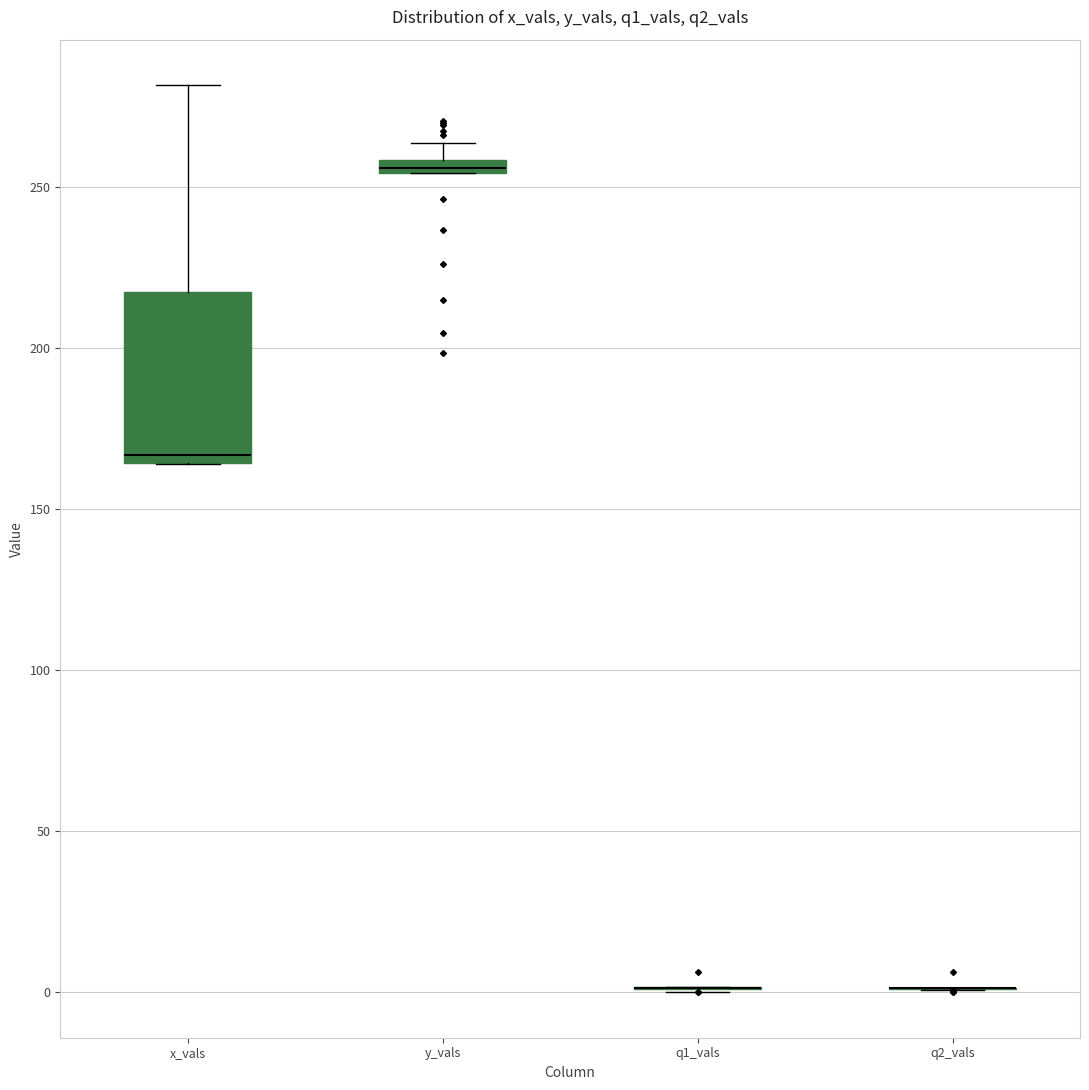

Where is the upper edge of the box for x_vals on the y-axis? The values are not printed on the chart, so give them approximately, as read against the axis.

220